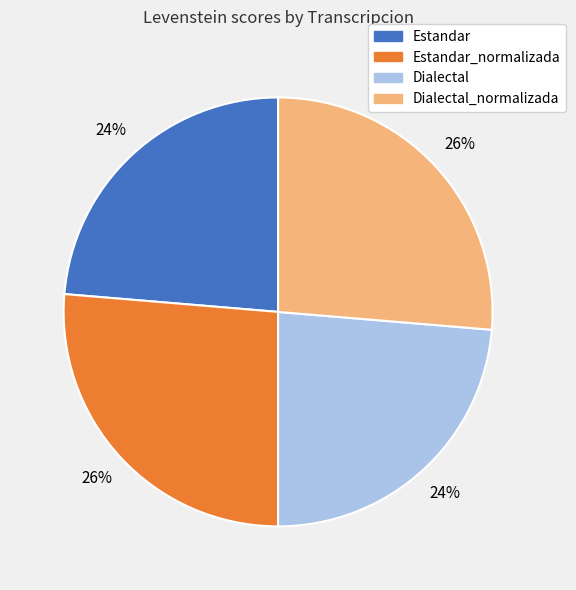

To the nearest percent, what is the average slice percentage?

25%